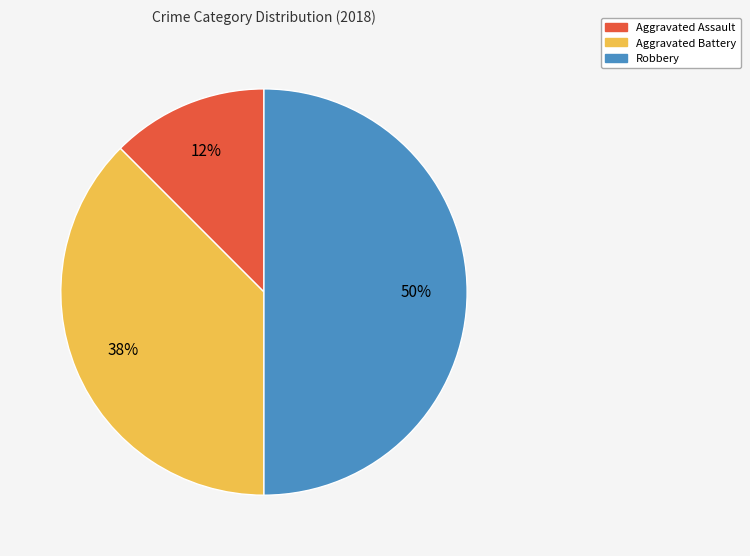

How many slices are in this pie chart?

3